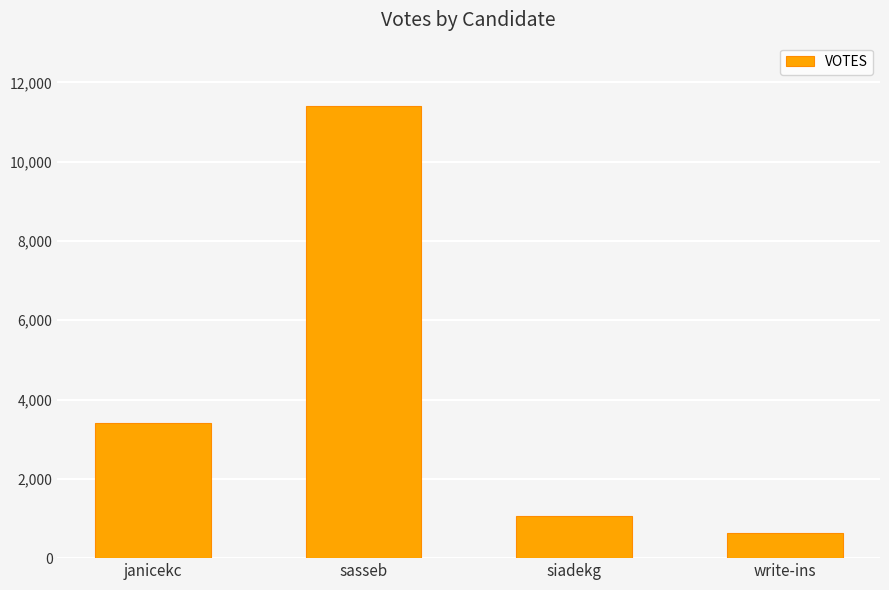

Reading left to right, extract all data points from this chart.

janicekc=3408	sasseb=11397	siadekg=1074	write-ins=622